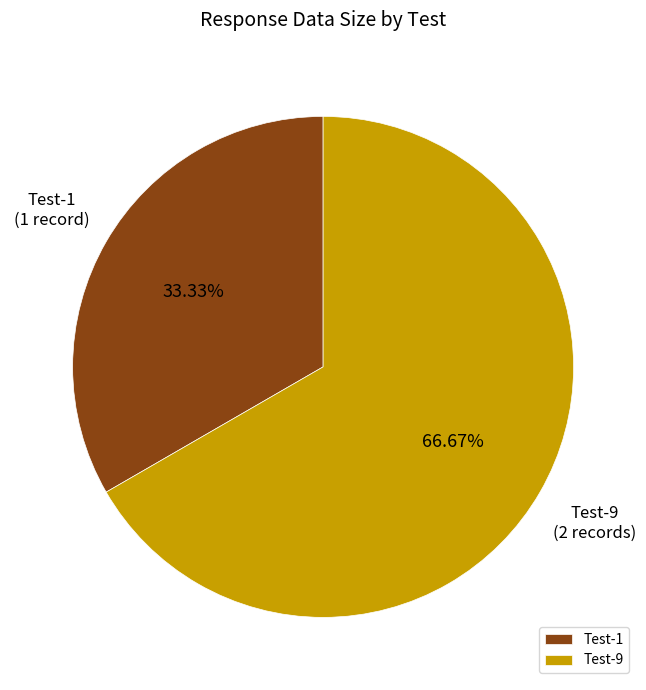

Rank the categories by value from lowest to highest.

Test-1, Test-9